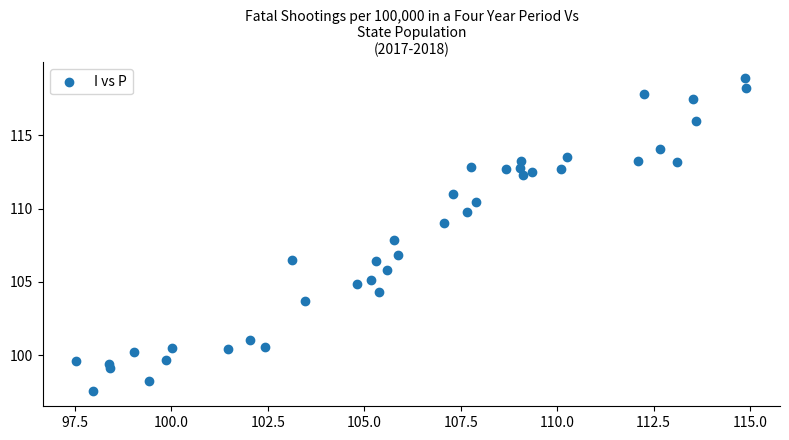

What is the range of X values (max minus min)?

17.4